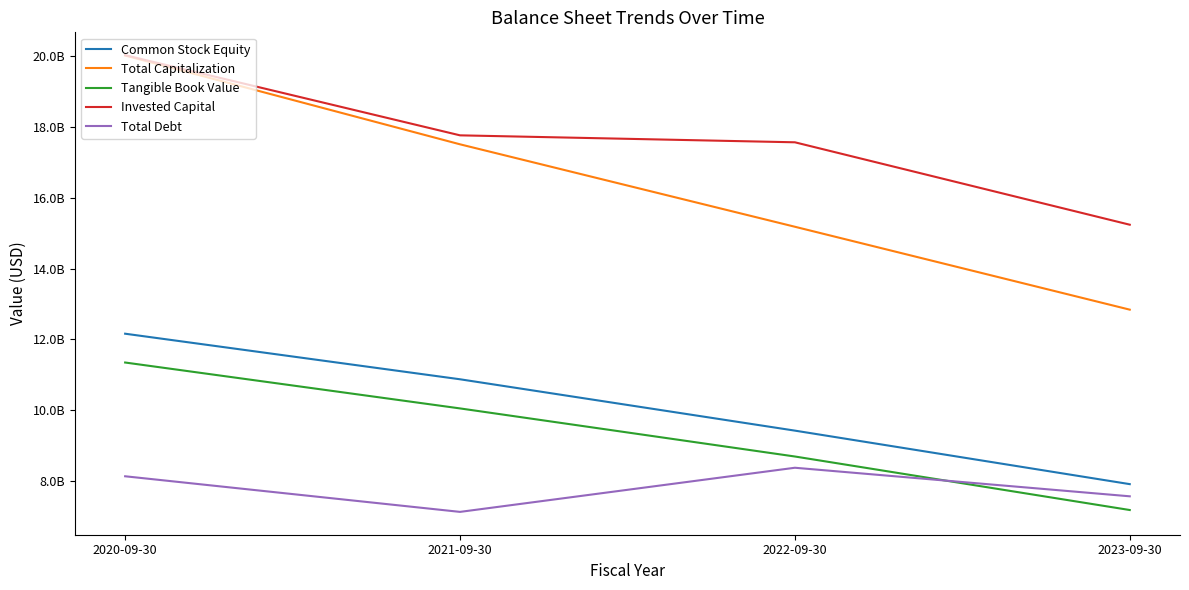

At which category is the sum across all series the highest?

2020-09-30